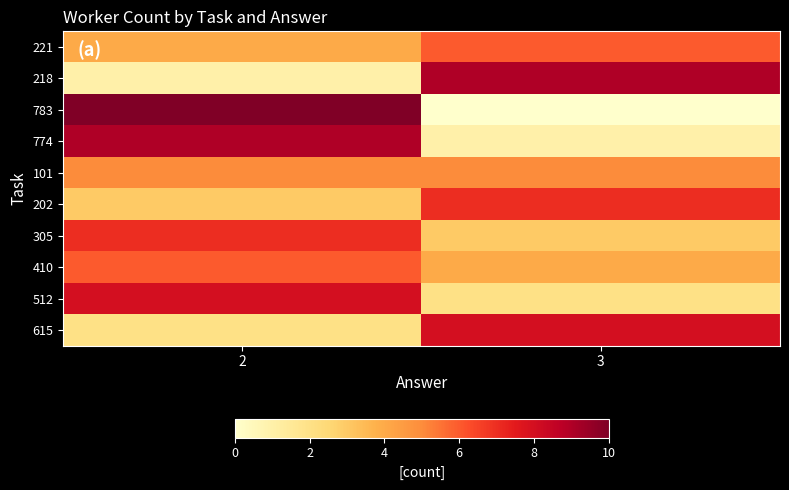

What is the total value across all series at 2?

55